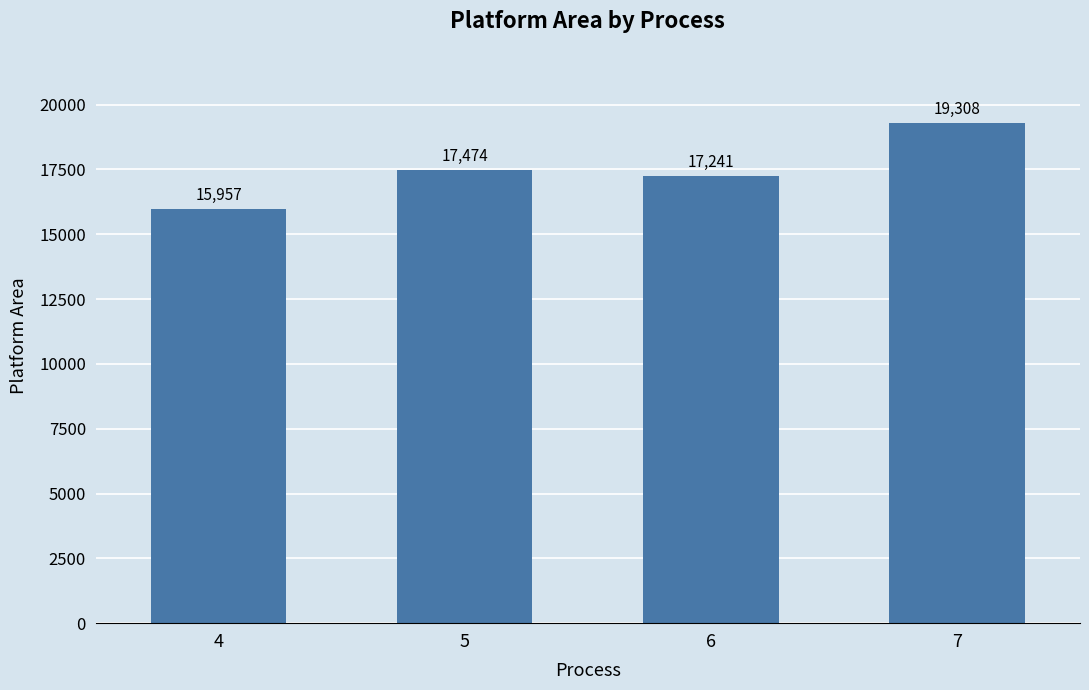

What value does the data have at 4?

15957.5